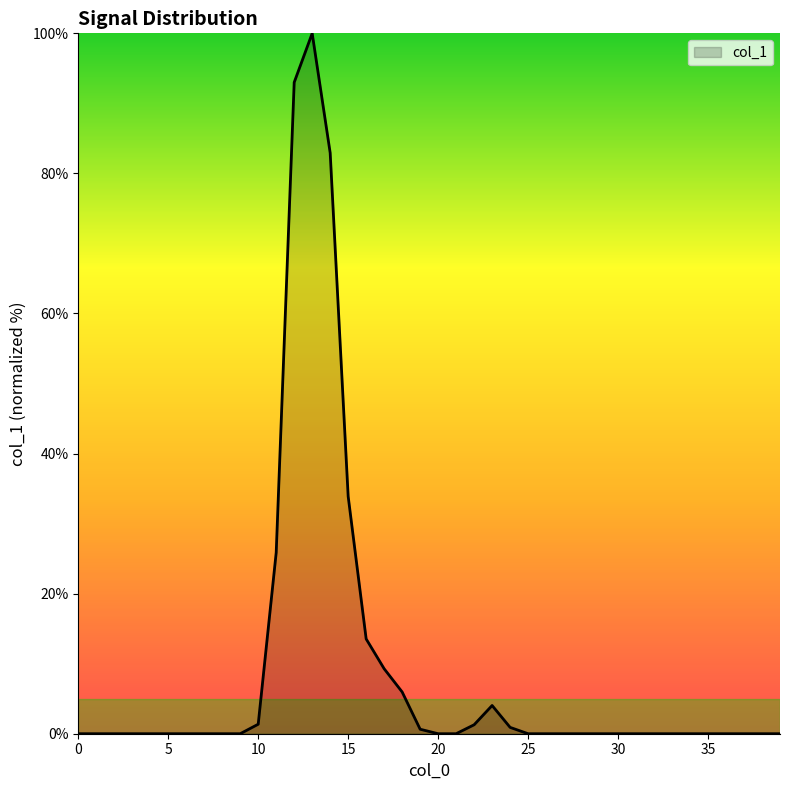

What is the difference between the maximum and minimum values?

100.0